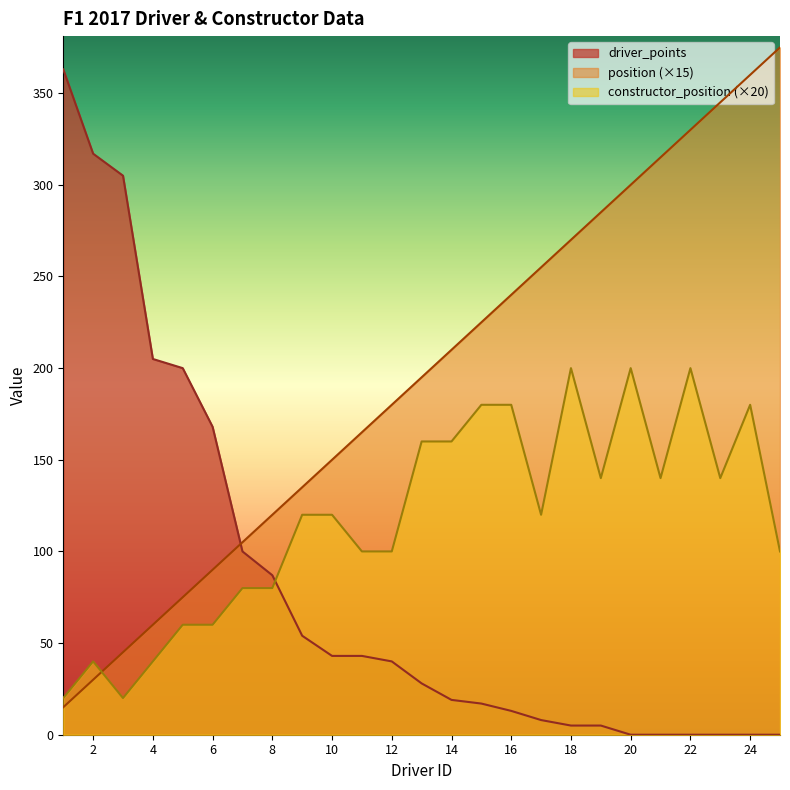

How many constructor_position values are between 80 and 160?

13